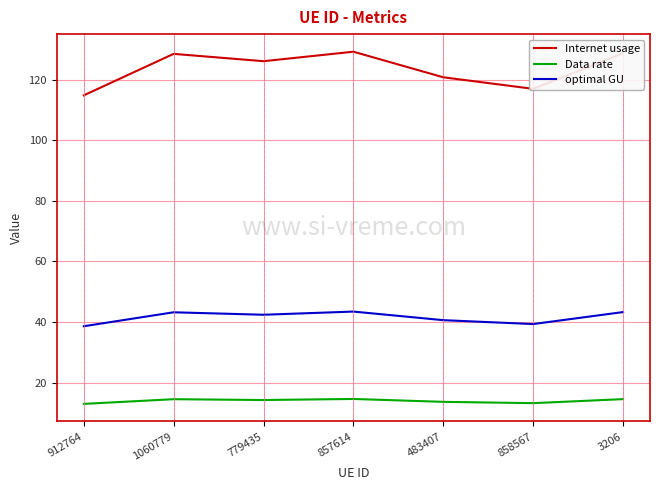

What is the greatest value displayed?

129.2